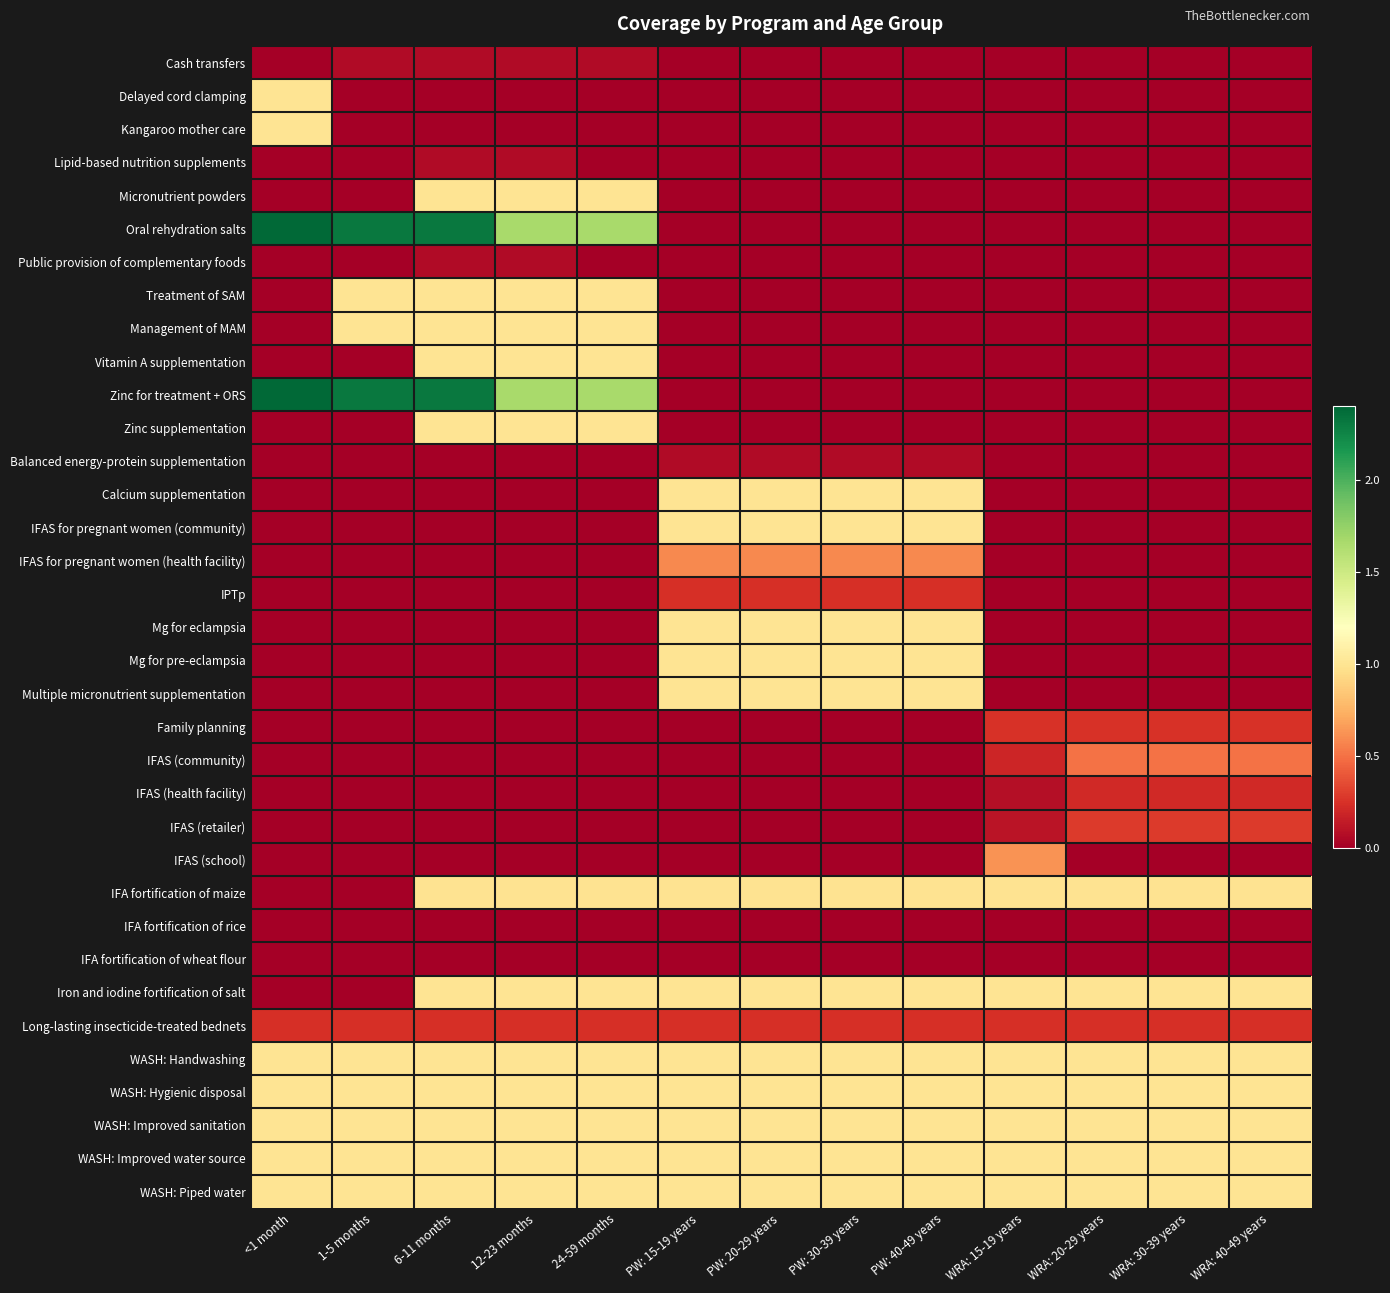

Rank the series by their maximum value, from highest to lowest.

Oral rehydration salts, Zinc for treatment + ORS, Delayed cord clamping, Kangaroo mother care, Micronutrient powders, Treatment of SAM, Management of MAM, Vitamin A supplementation, Zinc supplementation, Calcium supplementation, IFAS for pregnant women (community), Mg for eclampsia, Mg for pre-eclampsia, Multiple micronutrient supplementation, Iron and iodine fortification of salt, WASH: Handwashing, WASH: Hygienic disposal, WASH: Improved sanitation, WASH: Improved water source, WASH: Piped water, IFA fortification of maize, IFAS (school), IFAS for pregnant women (health facility), IFAS (community), IFAS (retailer), Family planning, IPTp, Long-lasting insecticide-treated bednets, IFAS (health facility), Cash transfers, Lipid-based nutrition supplements, Public provision of complementary foods, Balanced energy-protein supplementation, IFA fortification of rice, IFA fortification of wheat flour